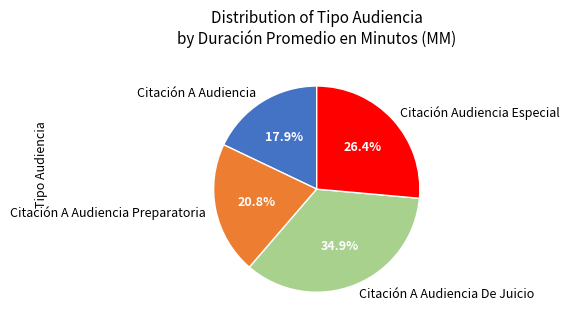

Which category has the biggest portion of the pie?

Citación A Audiencia De Juicio